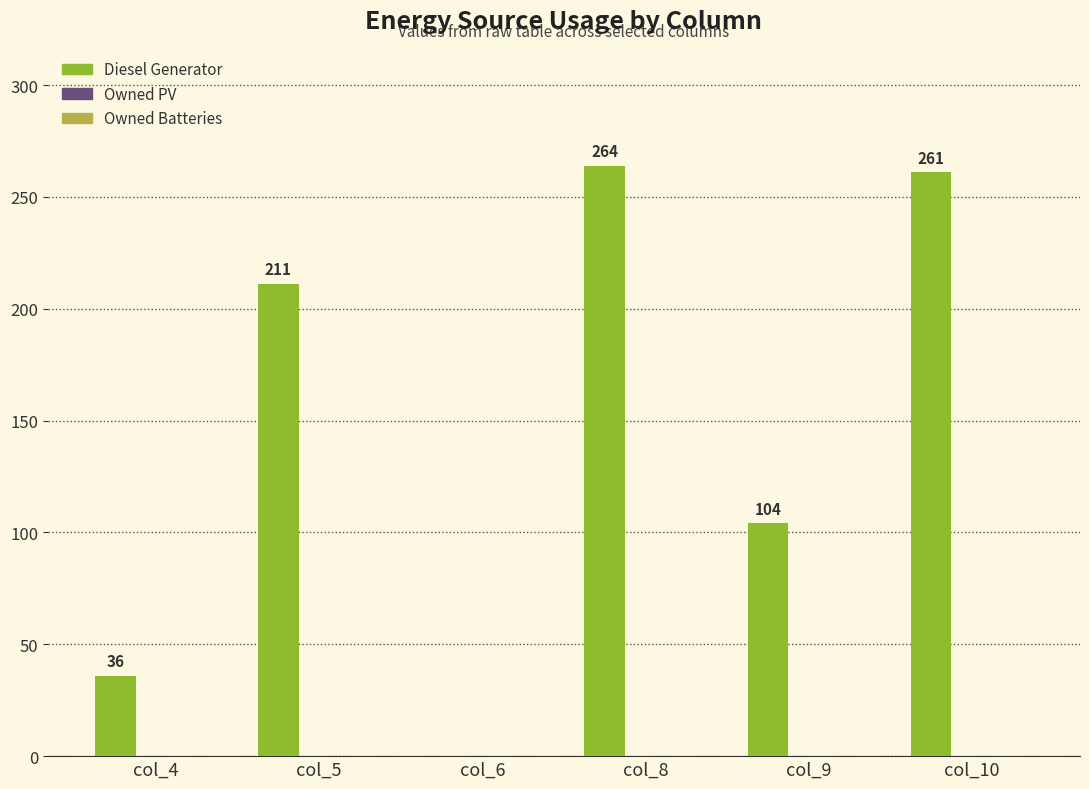

What is the sum of all values?

876